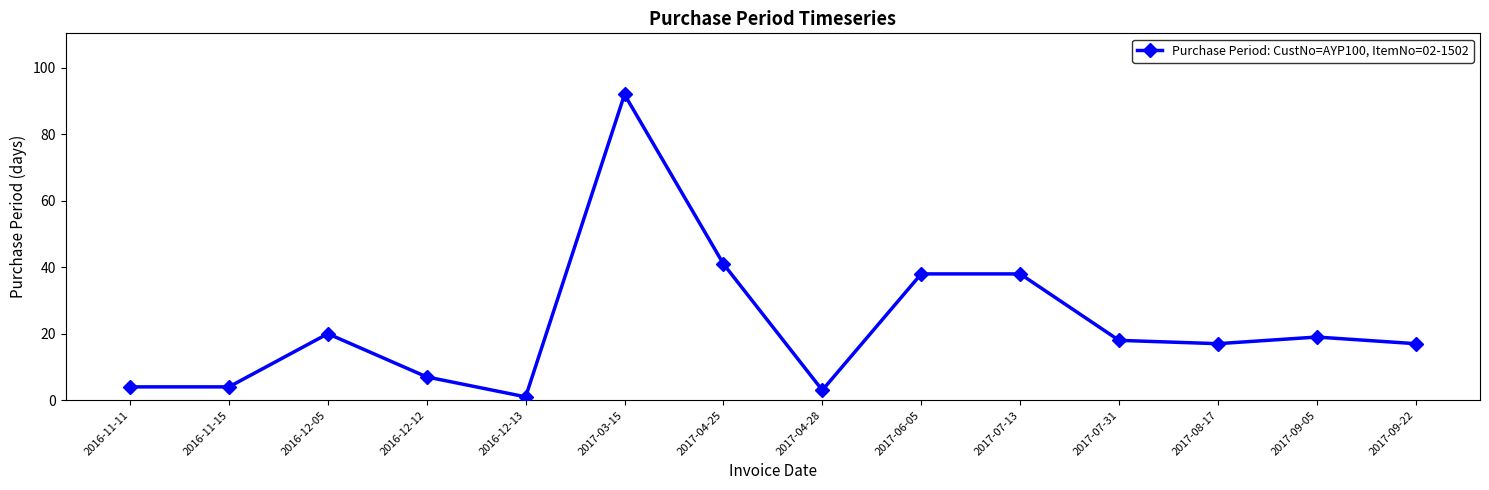

Where is the first local maximum?

2016-12-05